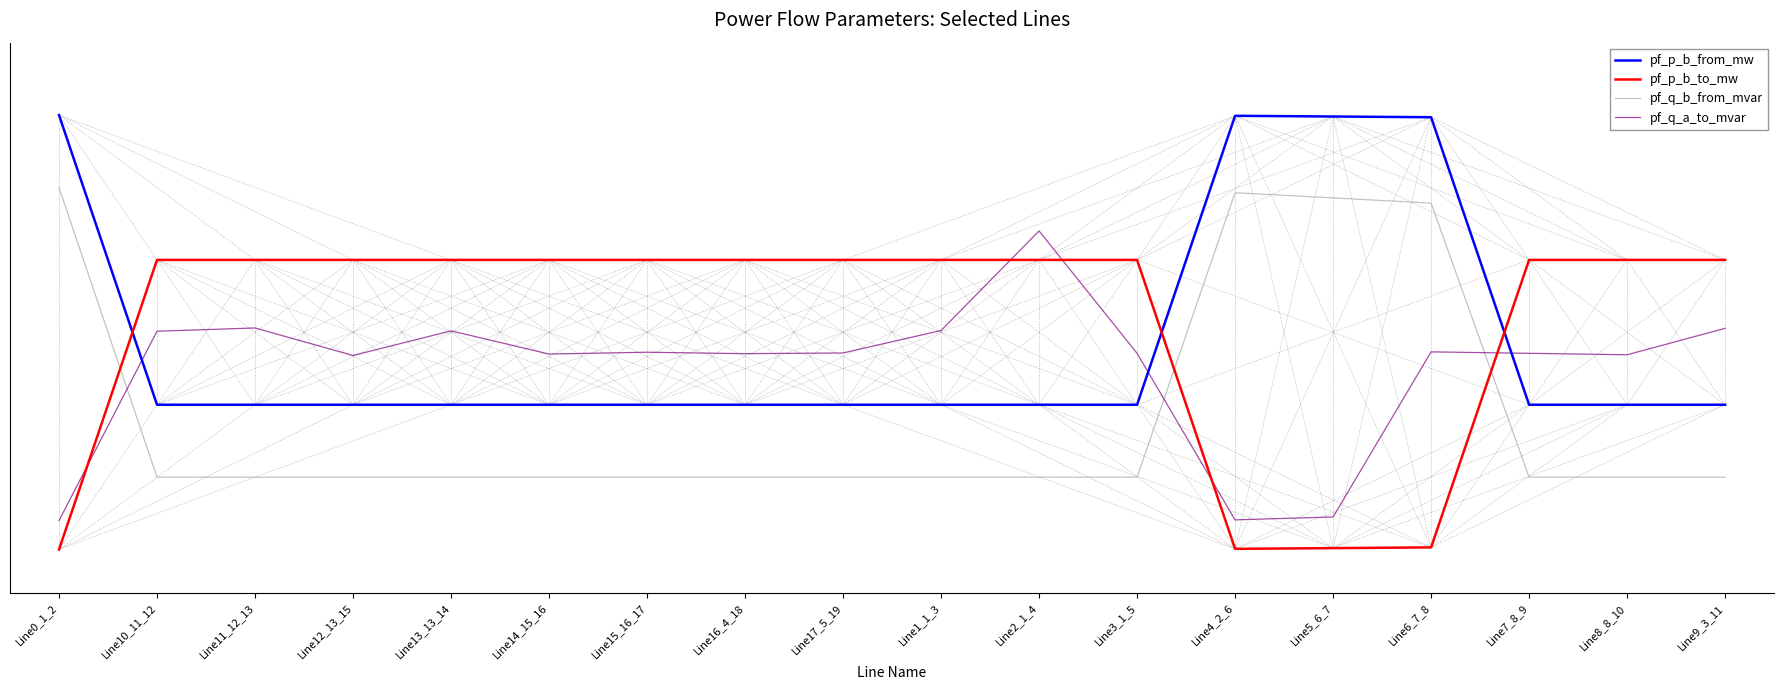

What are all the series names shown in the legend?

pf_p_b_from_mw, pf_p_b_to_mw, pf_q_b_from_mvar, pf_q_a_to_mvar